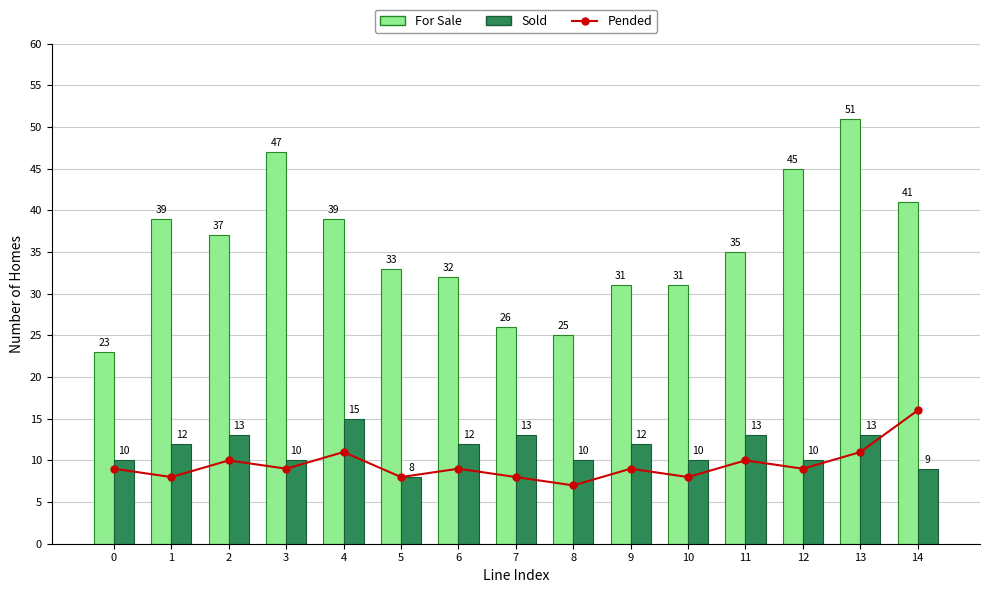

The value of For Sale at 2 is 37. True or false?

True